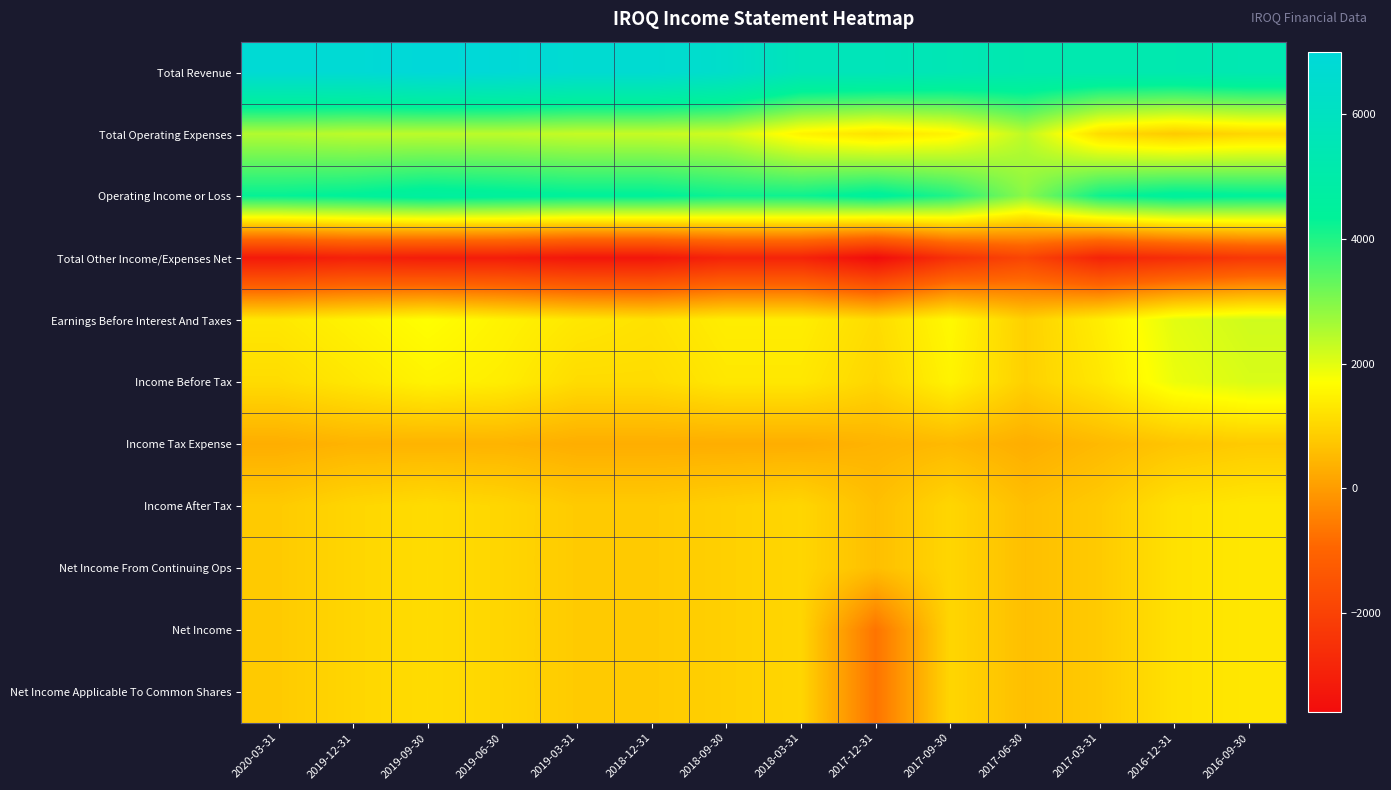

Reading left to right, transcribe all the data shown in this chart.

Total Revenue: 2020-03-31=6800	2019-12-31=6800	2019-09-30=7000	2019-06-30=6900	2019-03-31=6700	2018-12-31=6700	2018-09-30=6400	2018-03-31=5700	2017-12-31=5700	2017-09-30=5500	2017-06-30=5300	2017-03-31=5300	2016-12-31=5300	2016-09-30=5400
Total Operating Expenses: 2020-03-31=2500	2019-12-31=2400	2019-09-30=2400	2019-06-30=2400	2019-03-31=2300	2018-12-31=2300	2018-09-30=2200	2018-03-31=1500	2017-12-31=1200	2017-09-30=1500	2017-06-30=2400	2017-03-31=1100	2016-12-31=800	2016-09-30=1000
Operating Income or Loss: 2020-03-31=4300	2019-12-31=4400	2019-09-30=4600	2019-06-30=4500	2019-03-31=4400	2018-12-31=4400	2018-09-30=4200	2018-03-31=4200	2017-12-31=4500	2017-09-30=4000	2017-06-30=2900	2017-03-31=4200	2016-12-31=4500	2016-09-30=4400
Total Other Income/Expenses Net: 2020-03-31=-3200	2019-12-31=-3000	2019-09-30=-3100	2019-06-30=-3100	2019-03-31=-3300	2018-12-31=-3300	2018-09-30=-2900	2018-03-31=-2900	2017-12-31=-3600	2017-09-30=-2500	2017-06-30=-1900	2017-03-31=-2900	2016-12-31=-2600	2016-09-30=-2300
Earnings Before Interest And Taxes: 2020-03-31=1300	2019-12-31=1500	2019-09-30=1700	2019-06-30=1500	2019-03-31=1300	2018-12-31=1200	2018-09-30=1400	2018-03-31=1400	2017-12-31=1100	2017-09-30=1600	2017-06-30=900	2017-03-31=1400	2016-12-31=2000	2016-09-30=2200
Income Before Tax: 2020-03-31=1100	2019-12-31=1300	2019-09-30=1500	2019-06-30=1400	2019-03-31=1100	2018-12-31=1100	2018-09-30=1300	2018-03-31=1300	2017-12-31=1000	2017-09-30=1500	2017-06-30=900	2017-03-31=1300	2016-12-31=1900	2016-09-30=2100
Income Tax Expense: 2020-03-31=300	2019-12-31=400	2019-09-30=400	2019-06-30=400	2019-03-31=300	2018-12-31=300	2018-09-30=300	2018-03-31=300	2017-12-31=400	2017-09-30=500	2017-06-30=300	2017-03-31=500	2016-12-31=700	2016-09-30=800
Income After Tax: 2020-03-31=800	2019-12-31=1000	2019-09-30=1100	2019-06-30=1000	2019-03-31=800	2018-12-31=800	2018-09-30=900	2018-03-31=1000	2017-12-31=600	2017-09-30=1000	2017-06-30=600	2017-03-31=800	2016-12-31=1200	2016-09-30=1300
Net Income From Continuing Ops: 2020-03-31=800	2019-12-31=1000	2019-09-30=1100	2019-06-30=1000	2019-03-31=800	2018-12-31=800	2018-09-30=900	2018-03-31=1000	2017-12-31=600	2017-09-30=1000	2017-06-30=600	2017-03-31=800	2016-12-31=1200	2016-09-30=1300
Net Income: 2020-03-31=800	2019-12-31=1000	2019-09-30=1100	2019-06-30=1000	2019-03-31=800	2018-12-31=800	2018-09-30=900	2018-03-31=1000	2017-12-31=-700	2017-09-30=1000	2017-06-30=600	2017-03-31=800	2016-12-31=1200	2016-09-30=1300
Net Income Applicable To Common Shares: 2020-03-31=800	2019-12-31=1000	2019-09-30=1100	2019-06-30=1000	2019-03-31=800	2018-12-31=800	2018-09-30=900	2018-03-31=1000	2017-12-31=-700	2017-09-30=1000	2017-06-30=600	2017-03-31=800	2016-12-31=1200	2016-09-30=1300